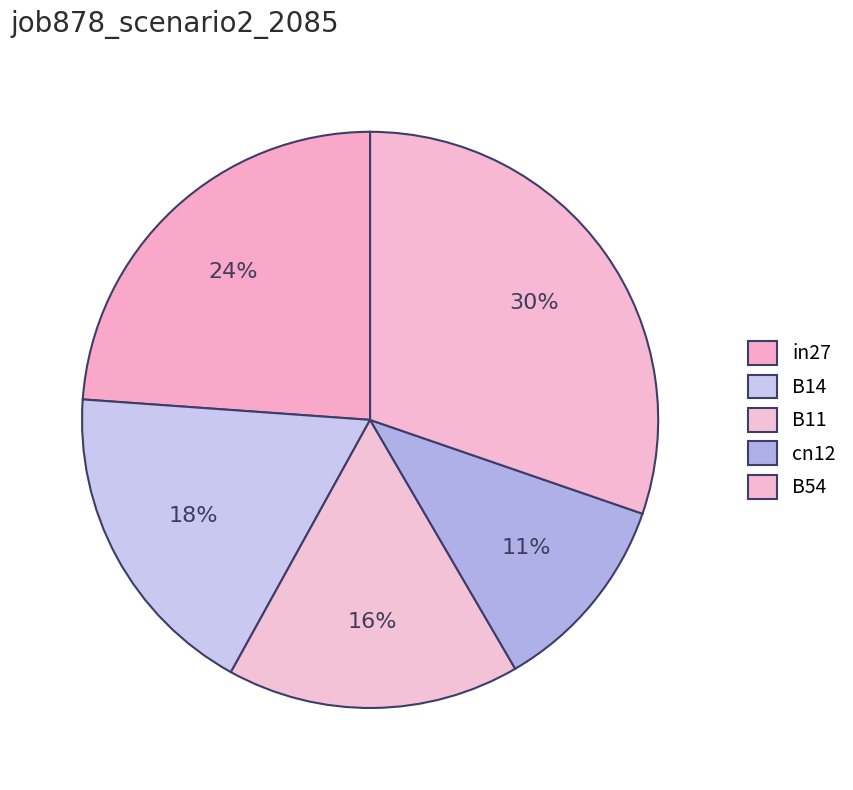

How many slices are in this pie chart?

5